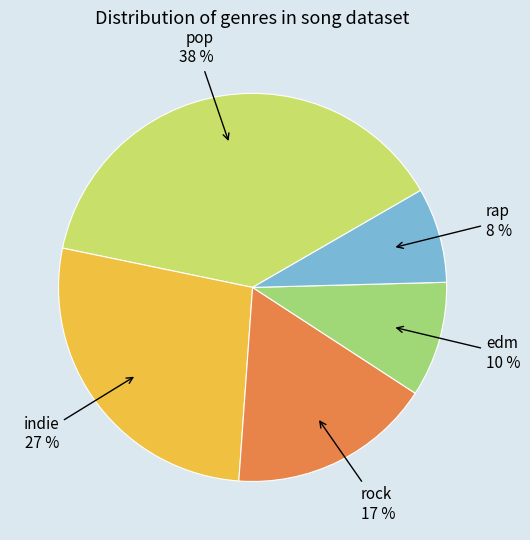

How many slices are in this pie chart?

5